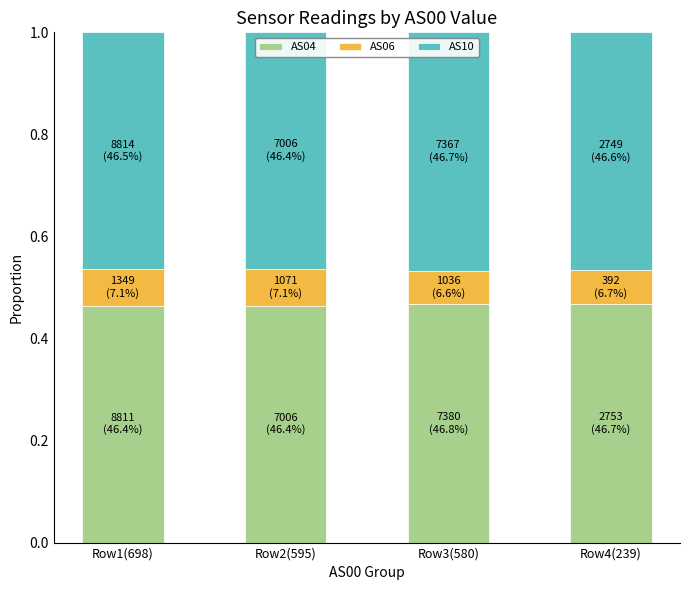

What is the sum of all AS04 values?

1.9